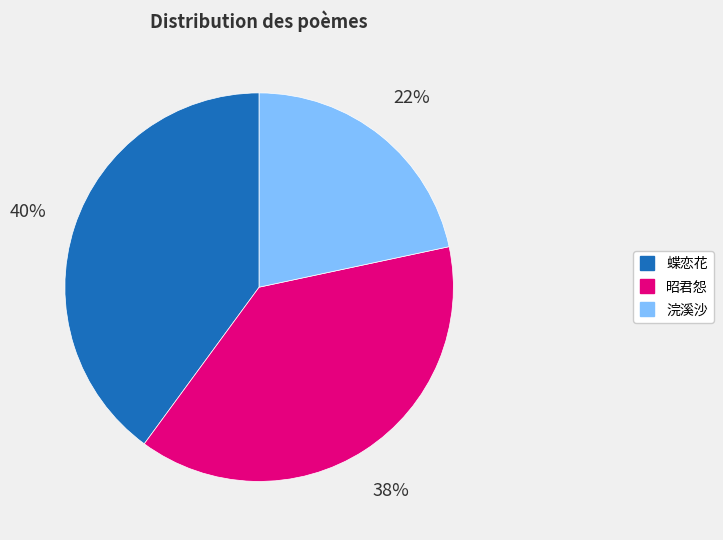

To the nearest percent, what is the difference between the largest and smallest slice percentages?

18%